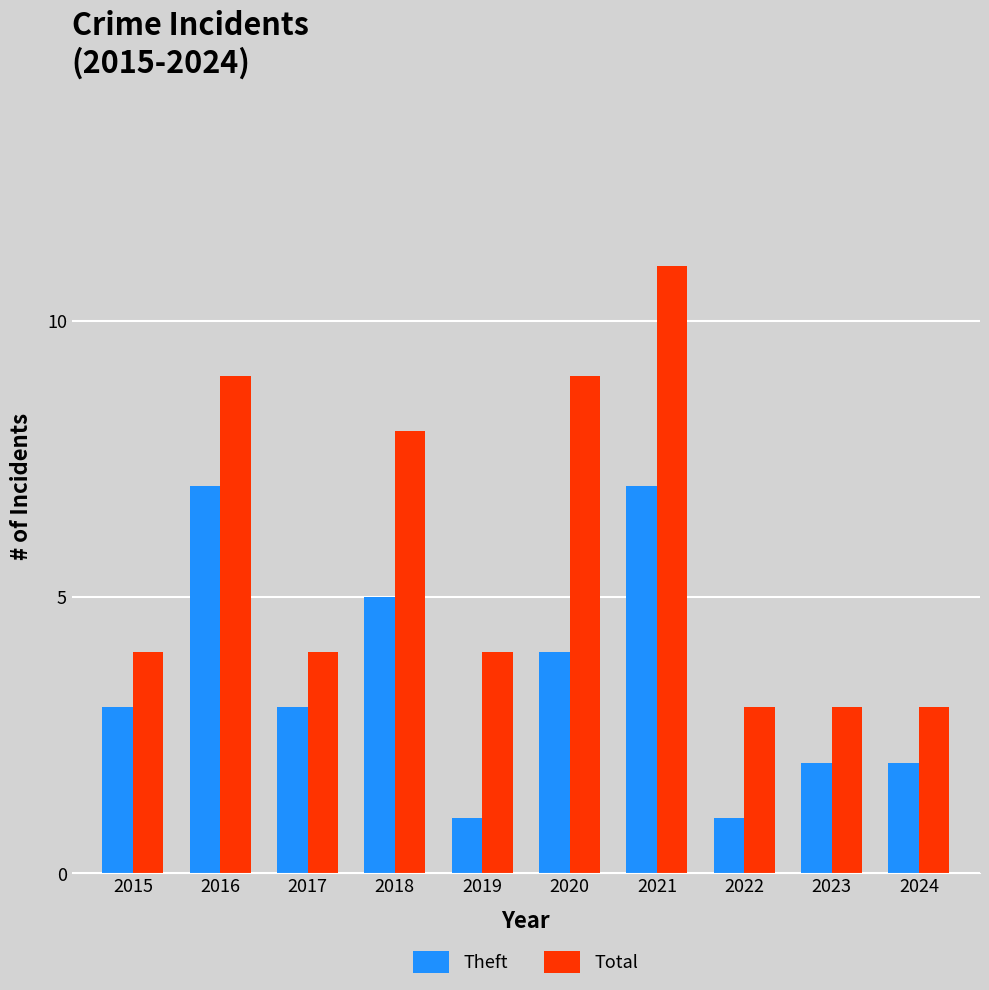

At which category is the sum across all series the highest?

2021